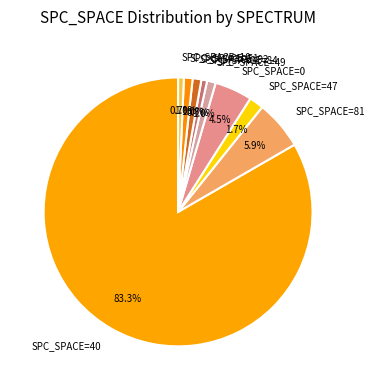

Do SPC_SPACE=0 and SPC_SPACE=92 together represent more than half of the pie?

No